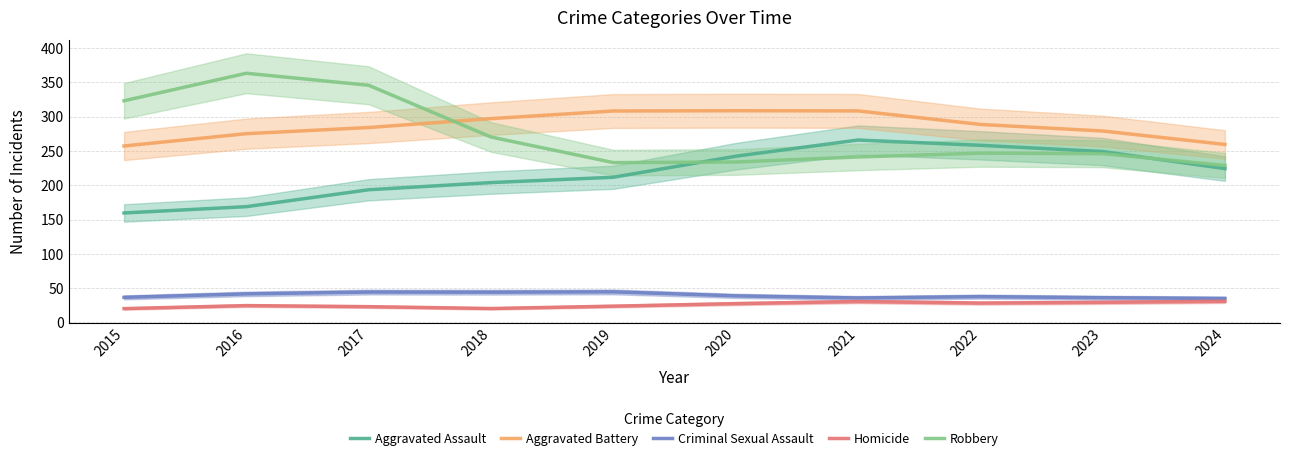

In Robbery, how many points are higher than both neighbors (excluding endpoints)?

2